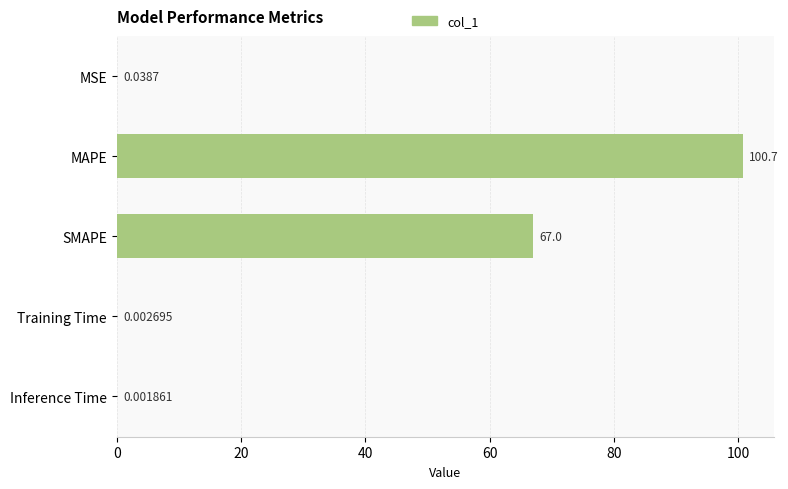

At which label is the value closest to 50?

SMAPE